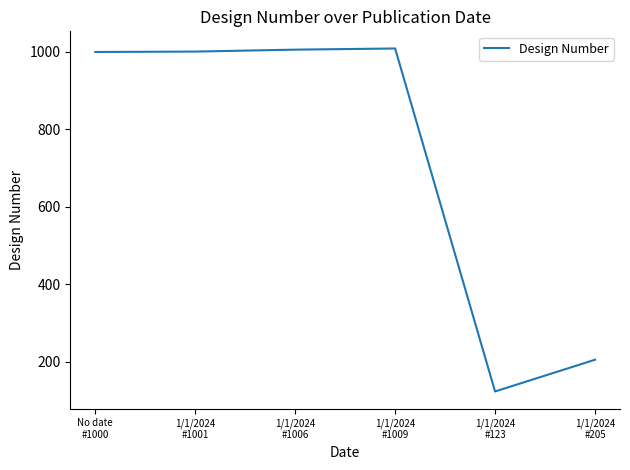

True or false: the data has more than 0 interior local peaks.

True